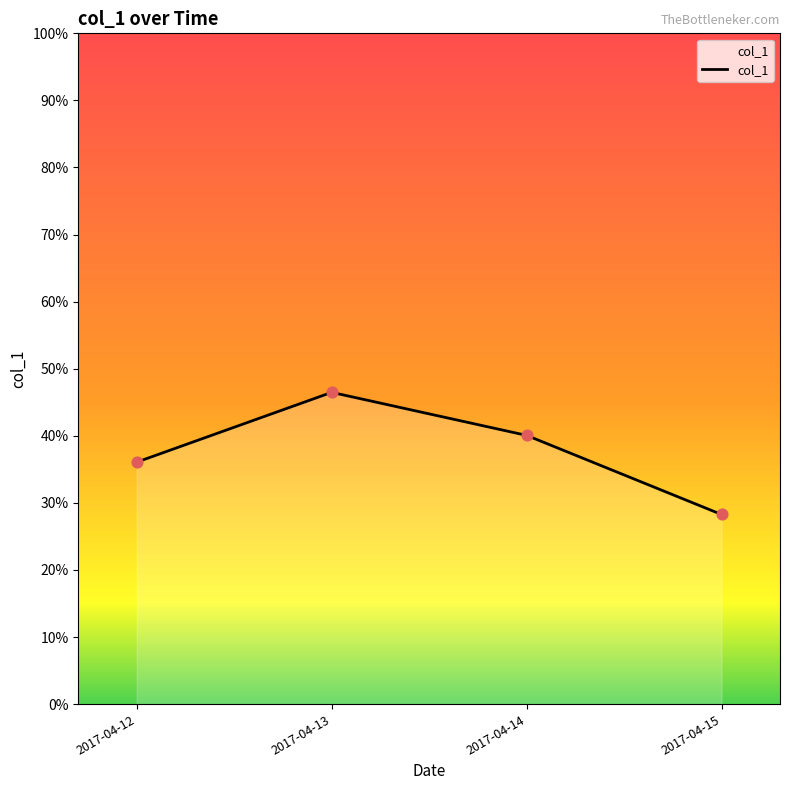

Between 2017-04-14 and 2017-04-12, which is larger?

2017-04-14